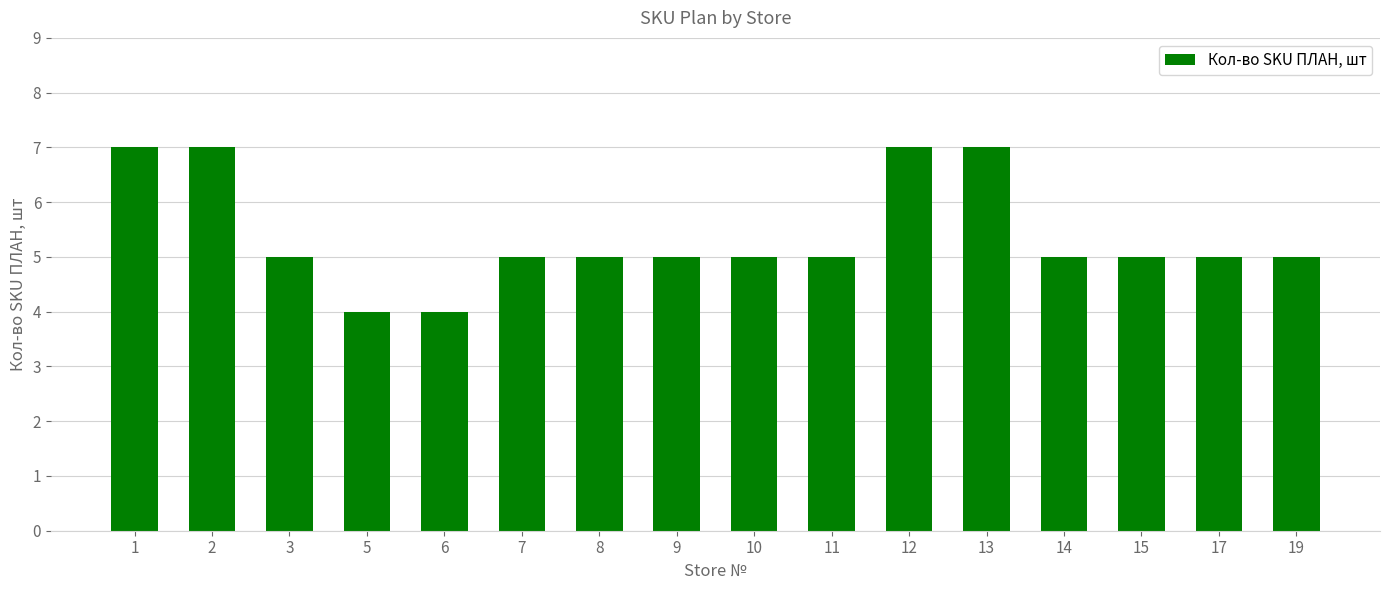

Approximately how many times larger is the value at 17 compared to 14?

1.0